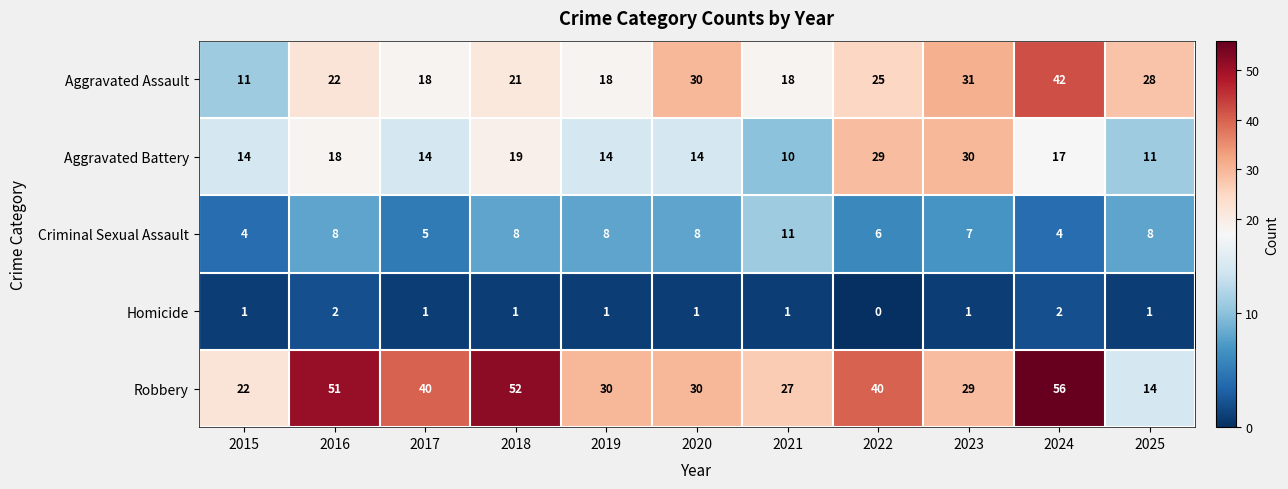

Rank the series at 2017 from lowest to highest value.

Homicide, Criminal Sexual Assault, Aggravated Battery, Aggravated Assault, Robbery